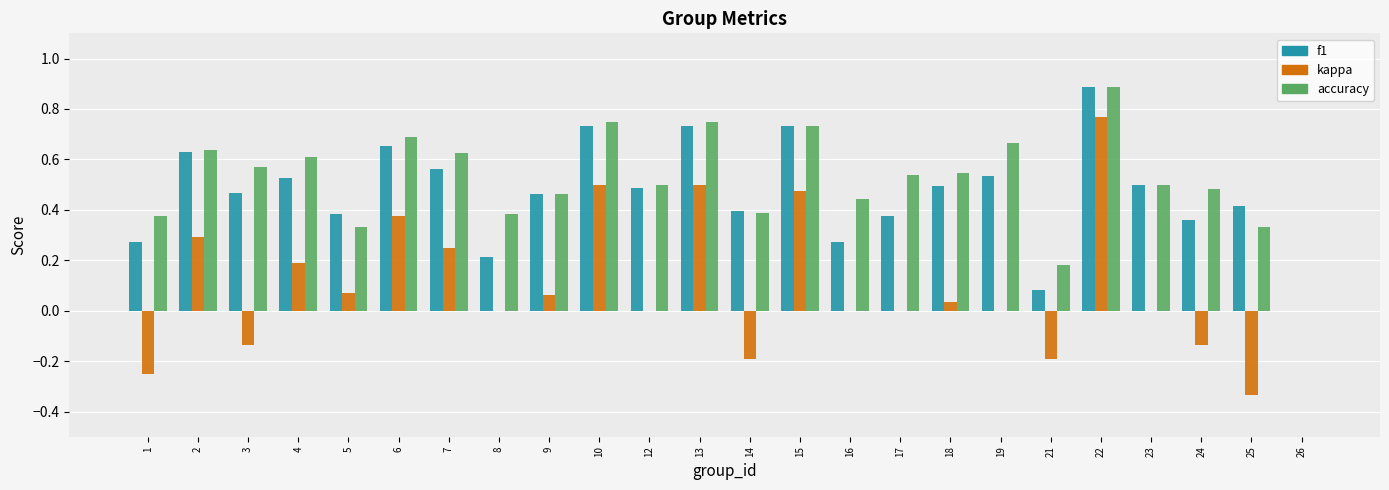

At which category is the sum across all series the highest?

22